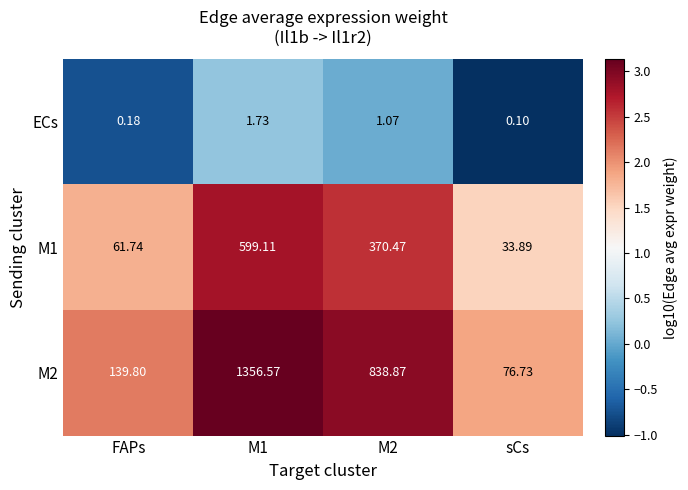

How many categories are shown in the chart?

4